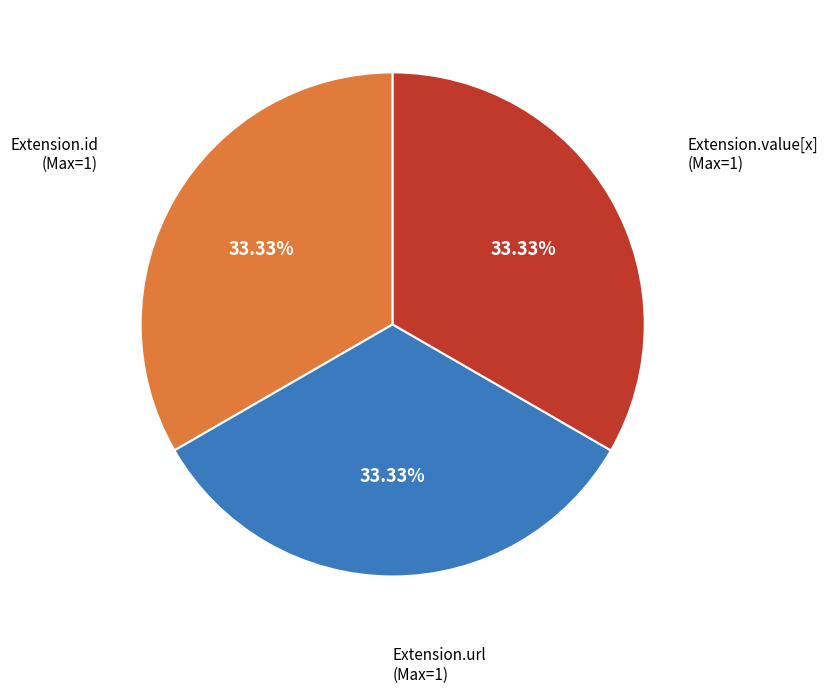

To the nearest percent, what is the difference between the largest and smallest slice percentages?

0%